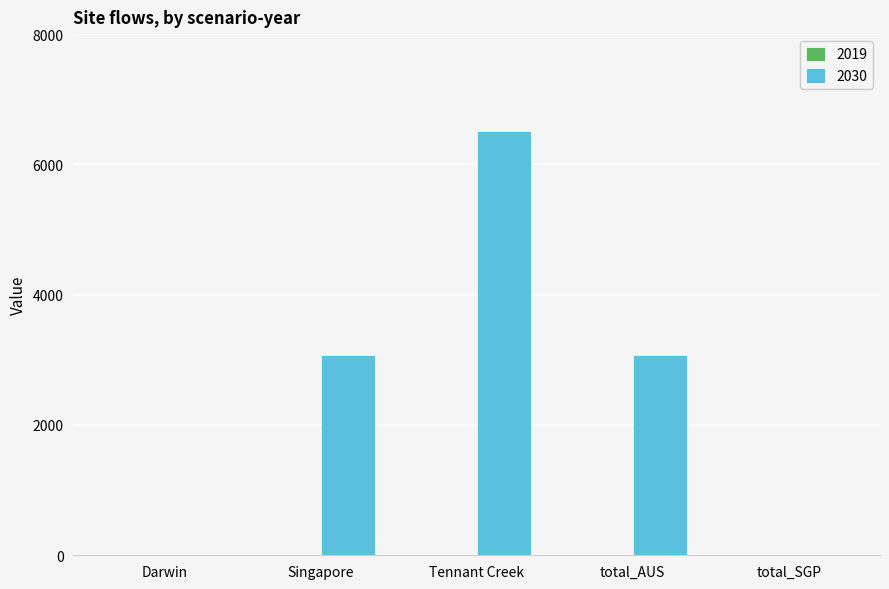

Is it true that the value at Singapore is 3068.9?

True